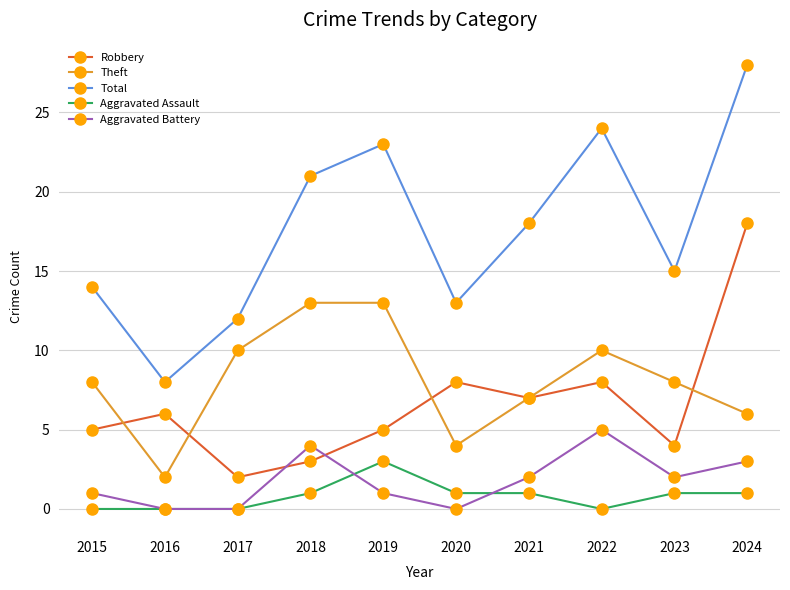

What is the greatest value displayed?

28